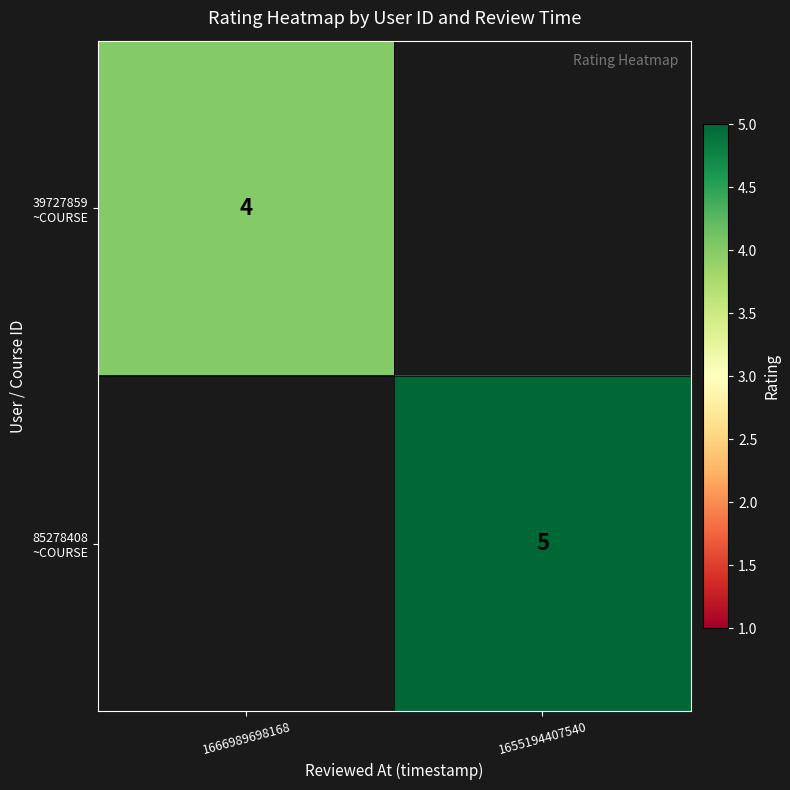

The value of 85278408 ~COURSE at 1655194407540 is 1.2. True or false?

False